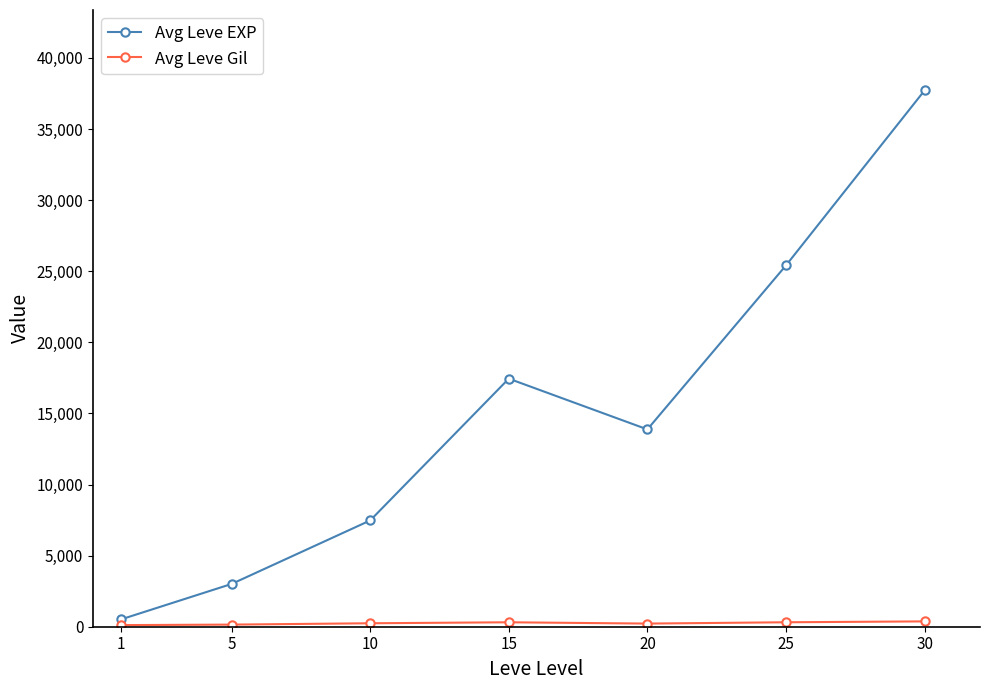

How many interior local peaks does the Avg Leve EXP series have?

1